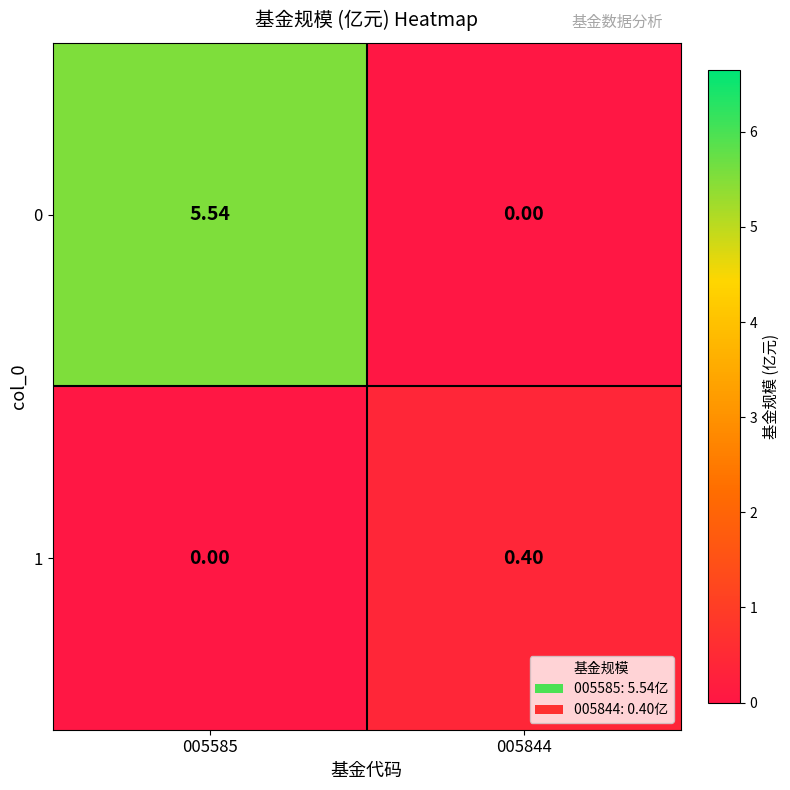

Between 005585 and 005844, which series saw the biggest shift?

0